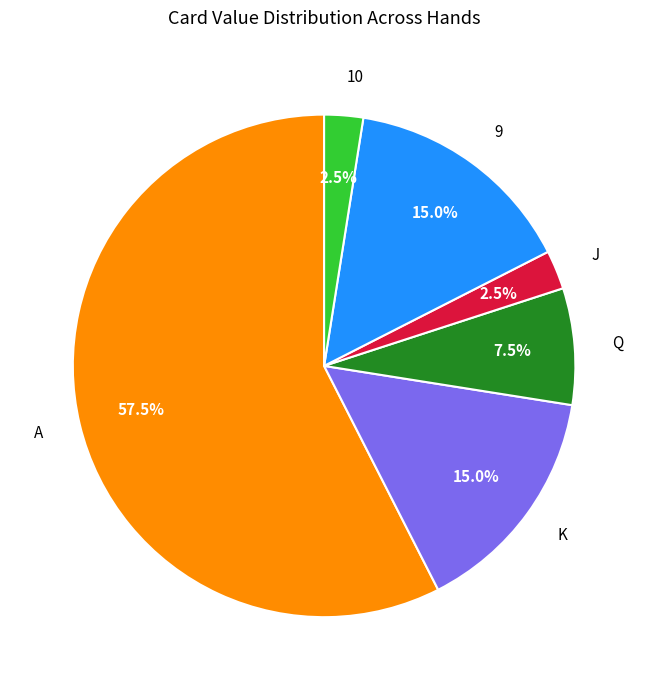

What is the largest slice in the pie chart?

A